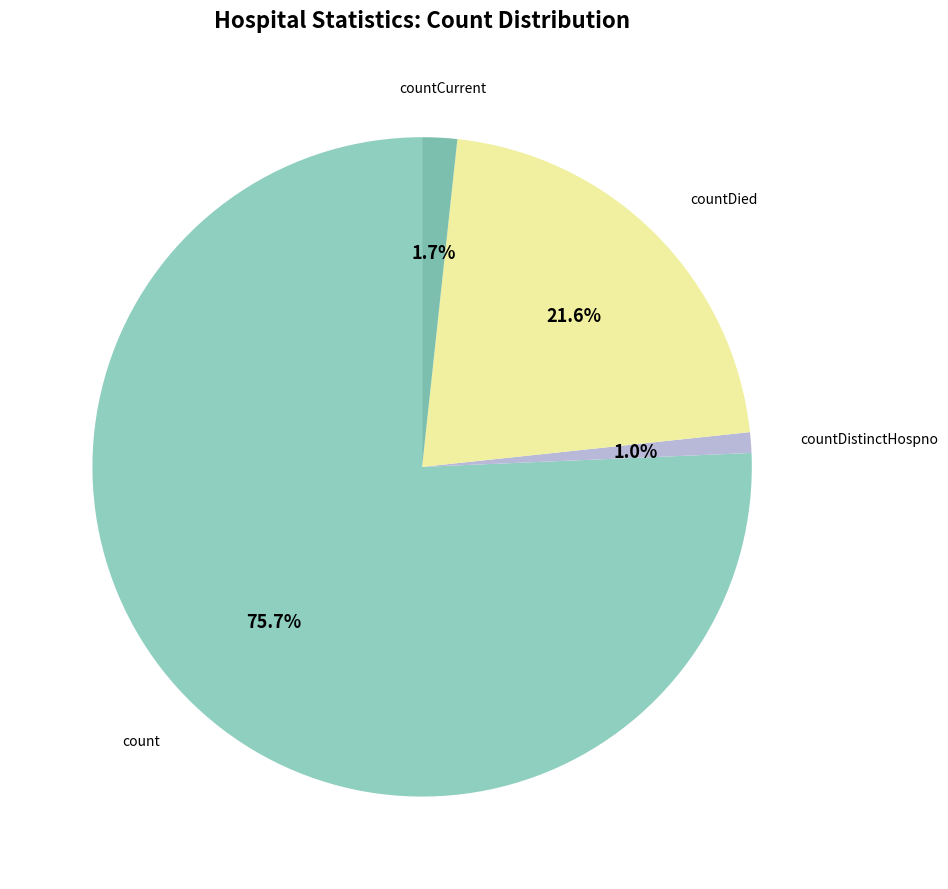

How many slices are in this pie chart?

4